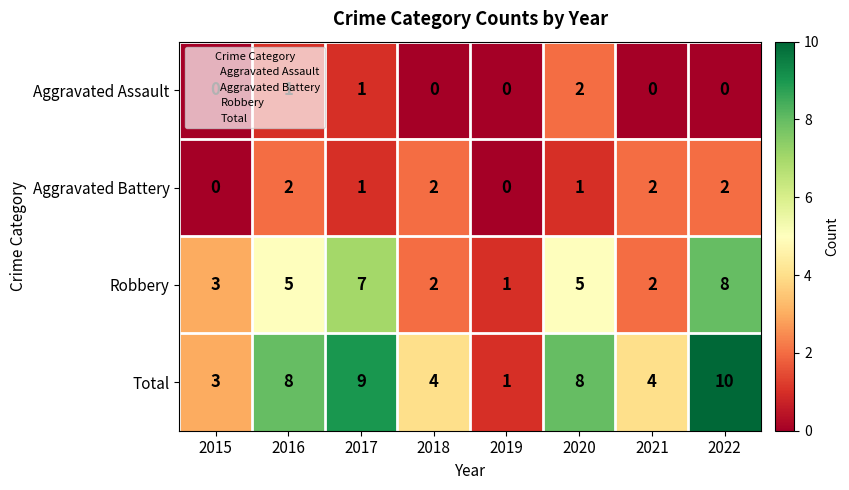

What is the total value across all series at 2022?

20